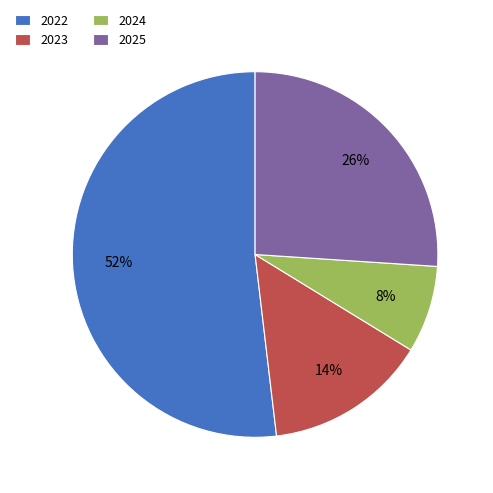

To the nearest percent, what portion does 2025 represent?

26%